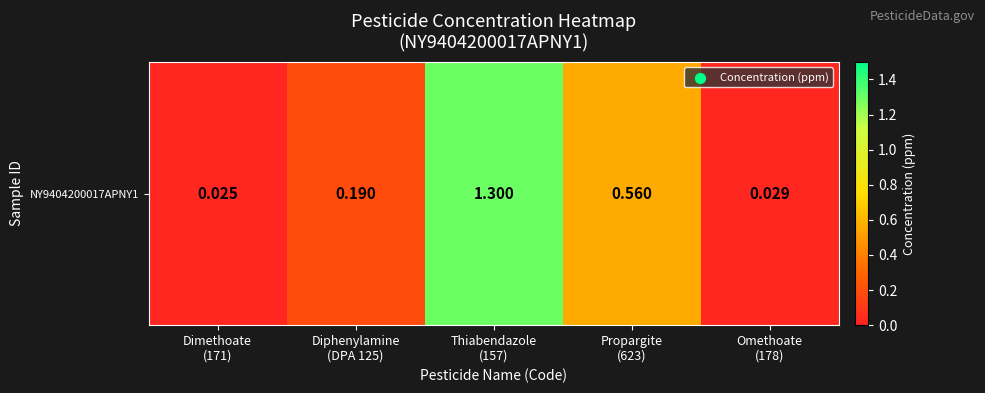

Rank the categories by value from lowest to highest.

Dimethoate
(171), Omethoate
(178), Diphenylamine
(DPA 125), Propargite
(623), Thiabendazole
(157)